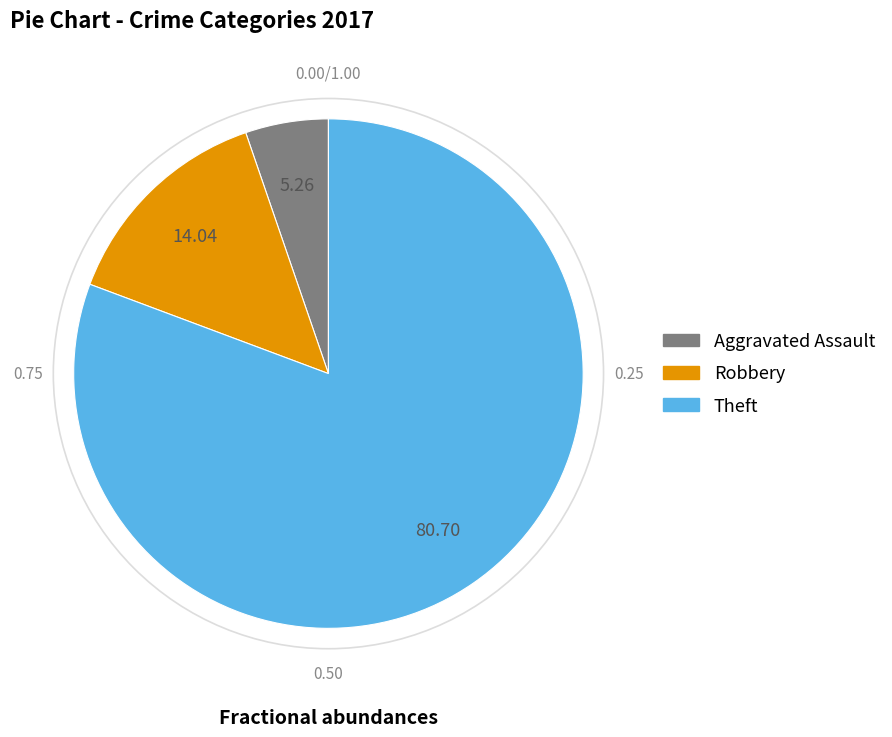

Is there a majority slice in this chart?

Yes